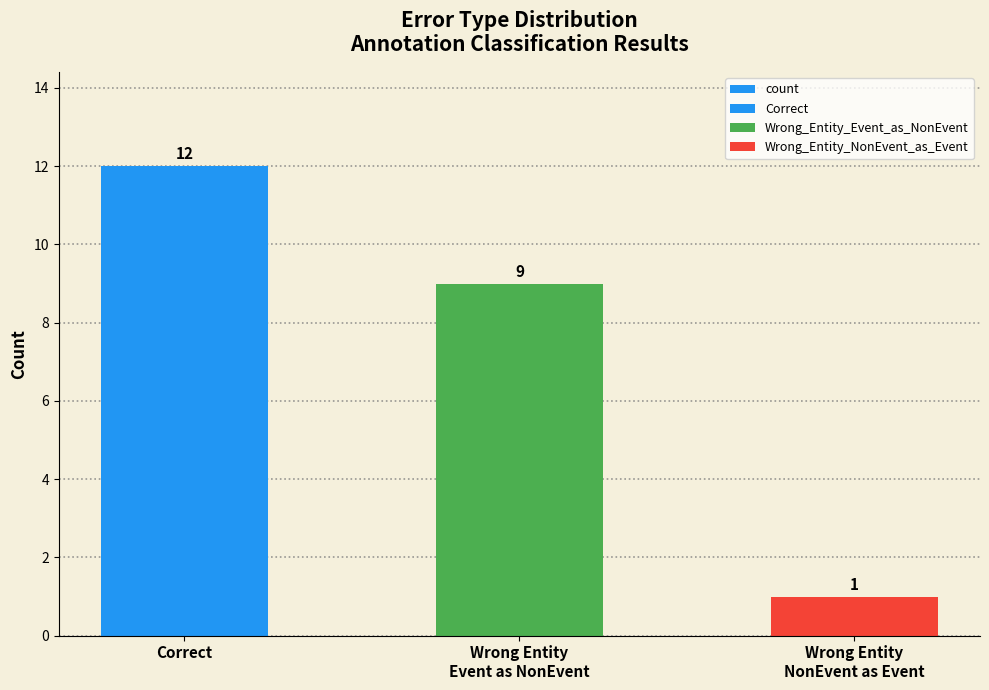

What is the greatest value displayed?

12